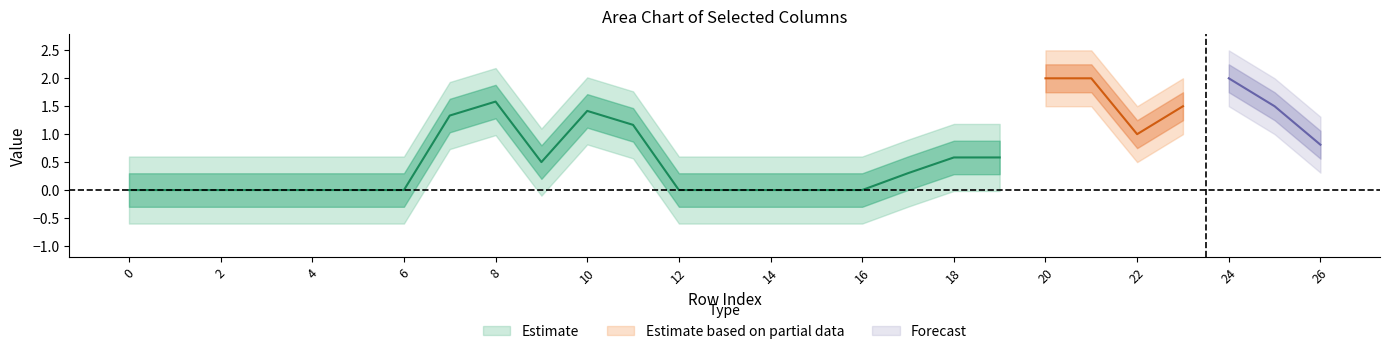

Which has a higher value, 0 or 7?

7